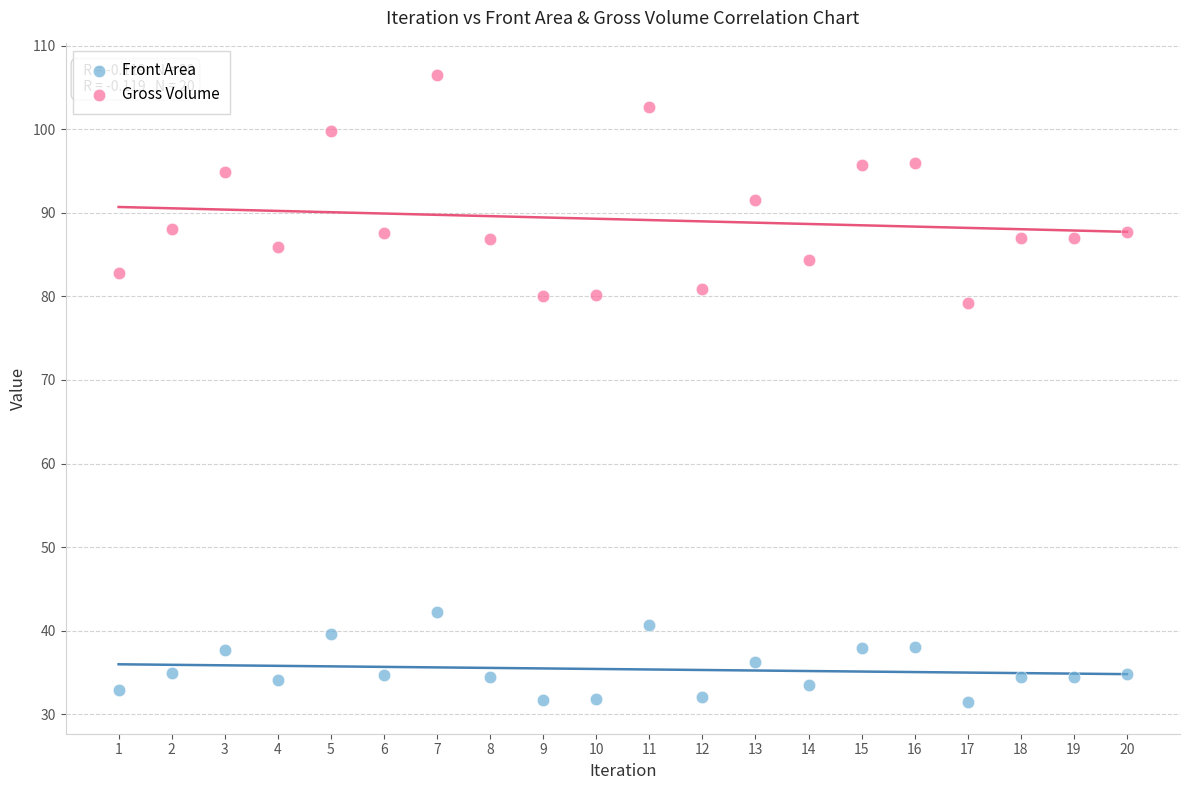

Across all data points, what is the range of Y values (max minus min)?

75.1